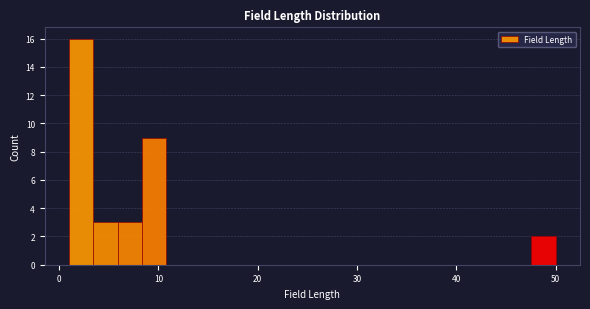

Read against the x-axis, roughly where is the centre of the tallest bar?

2